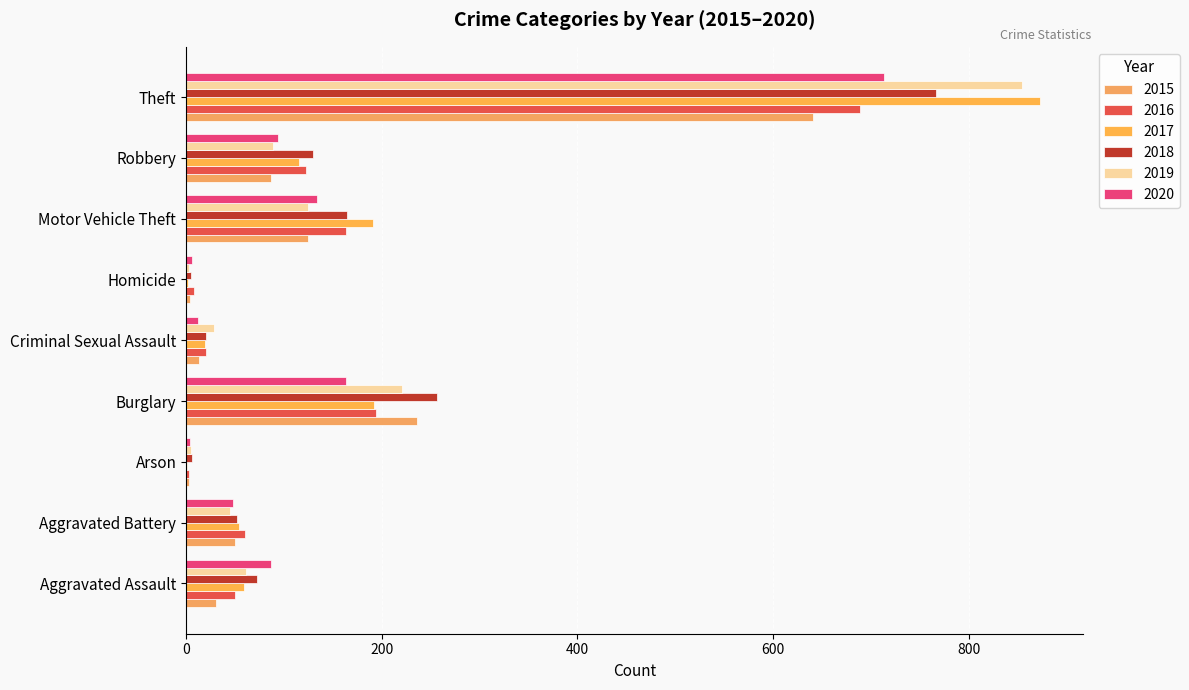

Between Aggravated Assault and Homicide, which series saw the biggest shift?

2020